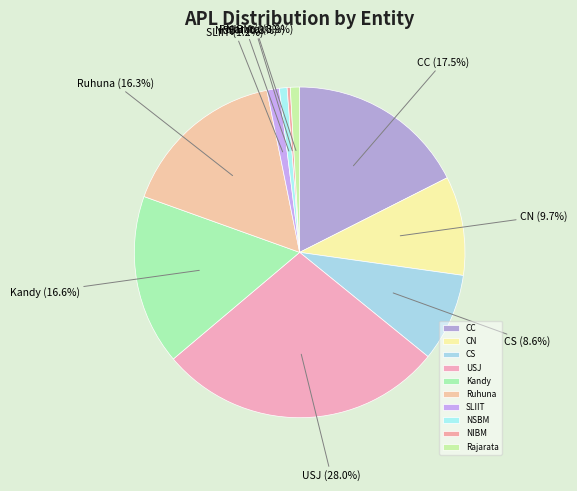

Is there any slice that represents more than half of the pie?

No